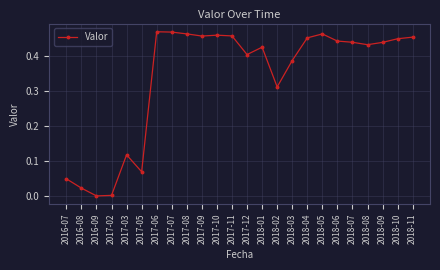

Is it true that the value at 2017-07 is 0.3?

False